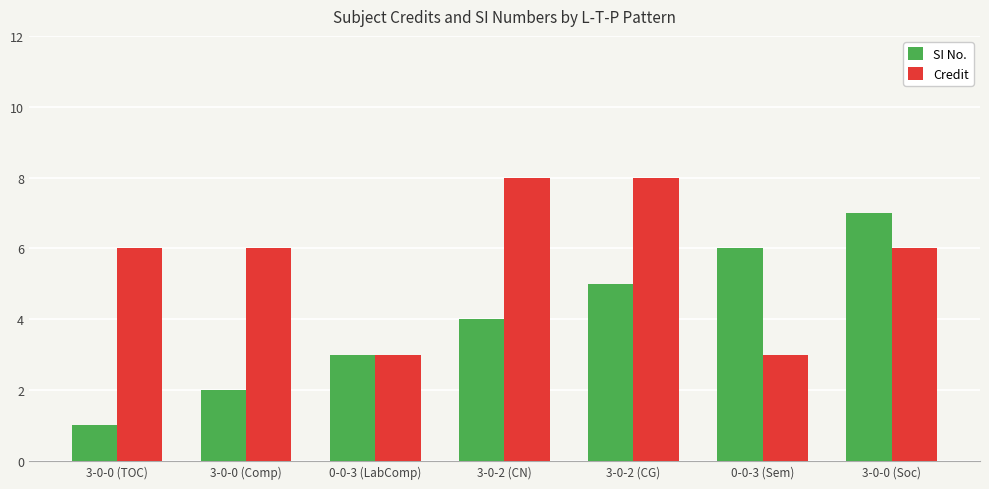

How many data points in SI No. are less than 4?

3